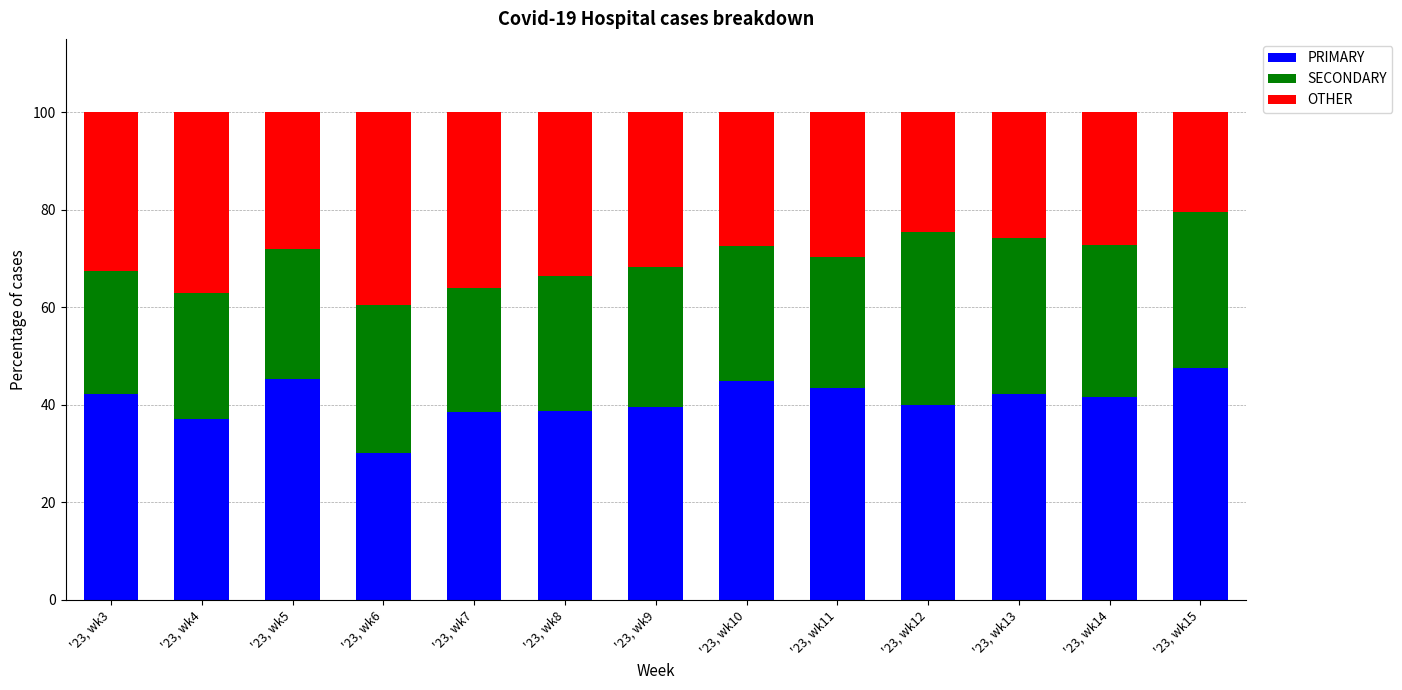

True or false: PRIMARY has a value of 42.2 at '23, wk3.

True